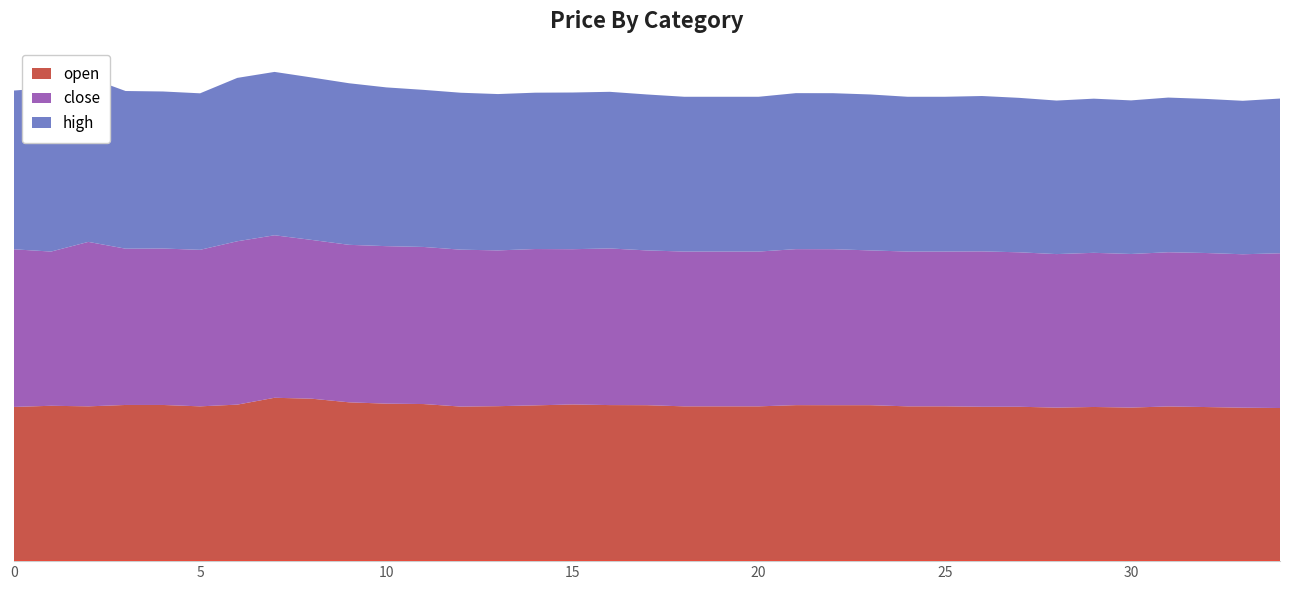

Reading right to left, transcribe all the data shown in this chart.

open: 26.6	26.7	26.8	26.9	26.7	26.8	26.7	26.8	26.8	26.9	26.9	27.1	27.1	27.1	26.9	26.9	26.9	27.1	27.1	27.2	27.1	26.9	26.9	27.3	27.4	27.6	28.2	28.4	27.2	26.9	27.1	27.1	26.9	27.0	26.8
close: 26.9	26.7	26.8	26.8	26.7	26.8	26.7	26.8	27.0	26.9	26.9	26.9	27.1	27.1	26.9	26.9	26.9	26.9	27.2	27.0	27.2	27.1	27.3	27.3	27.4	27.4	27.6	28.2	28.4	27.2	27.2	27.2	28.6	26.8	27.4
high: 26.9	26.7	26.8	26.9	26.7	26.8	26.7	26.8	27.0	26.9	26.9	27.1	27.1	27.1	26.9	26.9	26.9	27.1	27.2	27.2	27.2	27.2	27.3	27.3	27.6	28.1	28.2	28.4	28.4	27.2	27.3	27.4	28.6	28.5	27.6